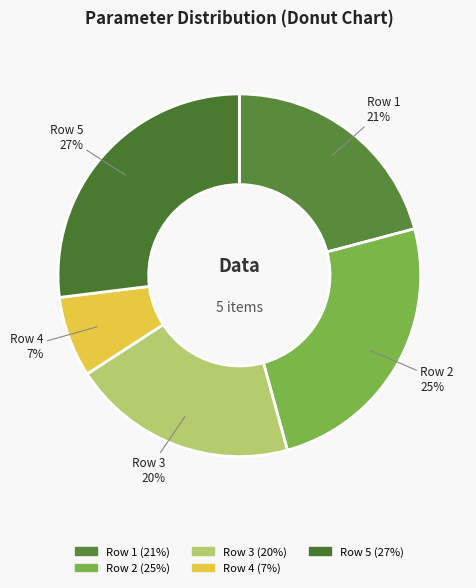

Is Row 5 the majority of the pie?

No